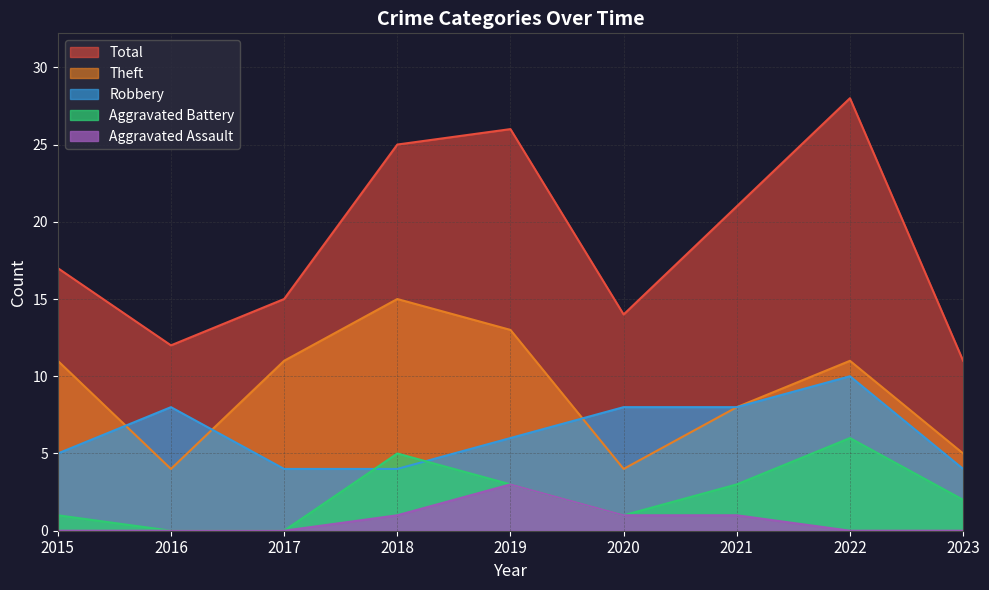

What is the difference between the maximum and minimum values in the Aggravated Battery series?

6